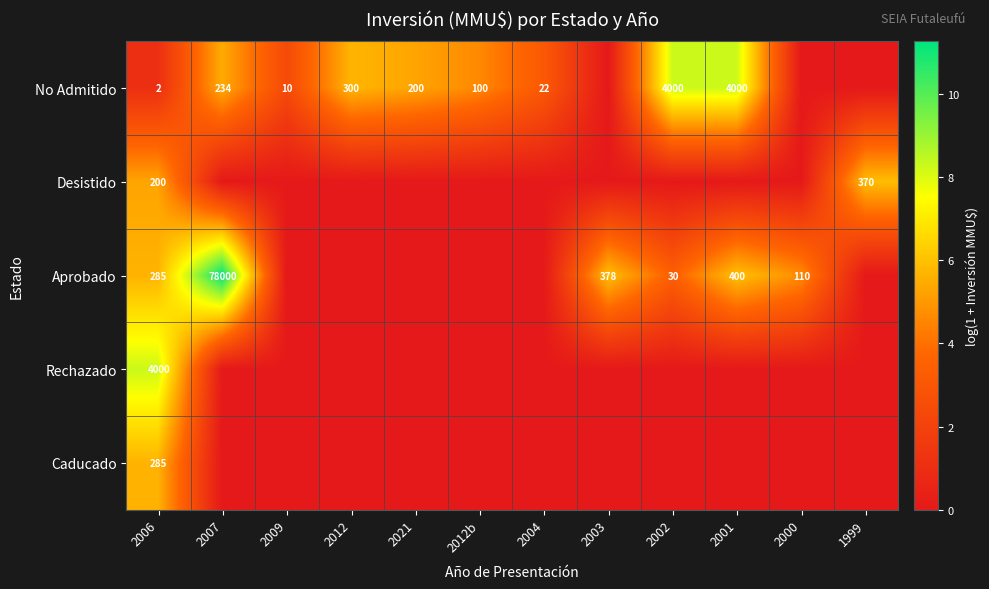

What is the difference between the No Admitido values at 2009 and 2002?

3990